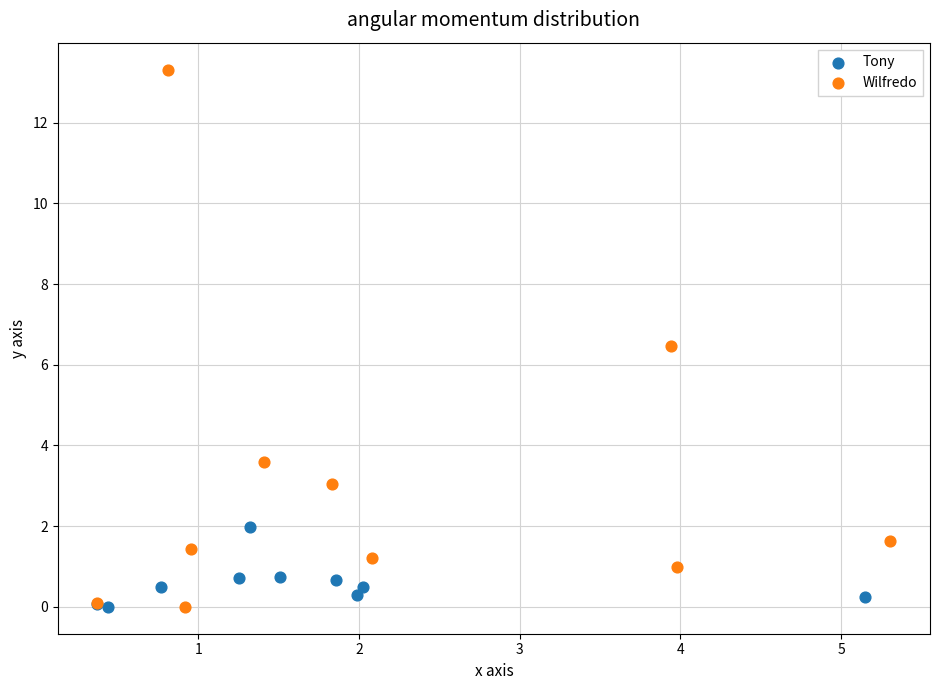

Which series contains the highest Y value?

Wilfredo